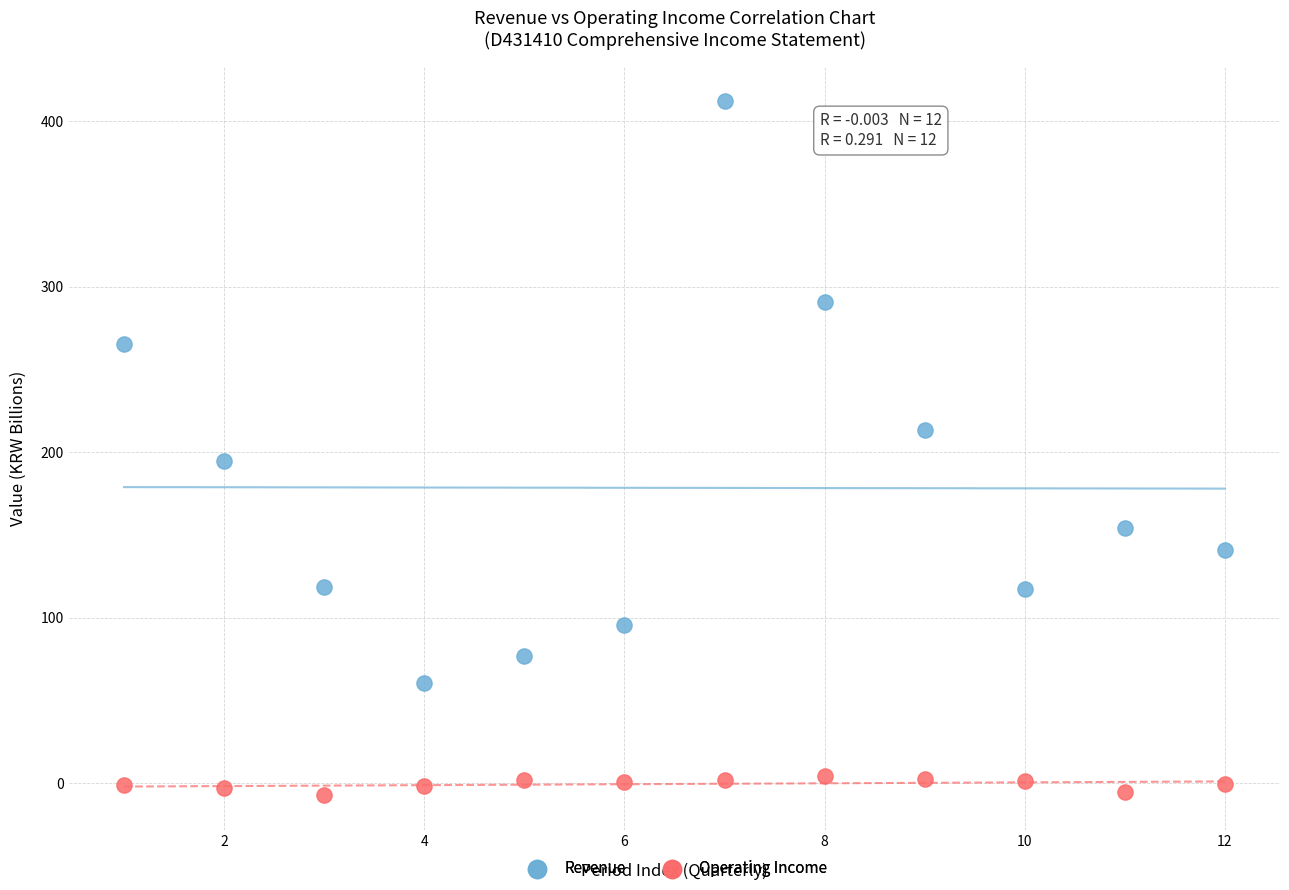

In the Revenue series, what Y value is closest to 236?

213.5